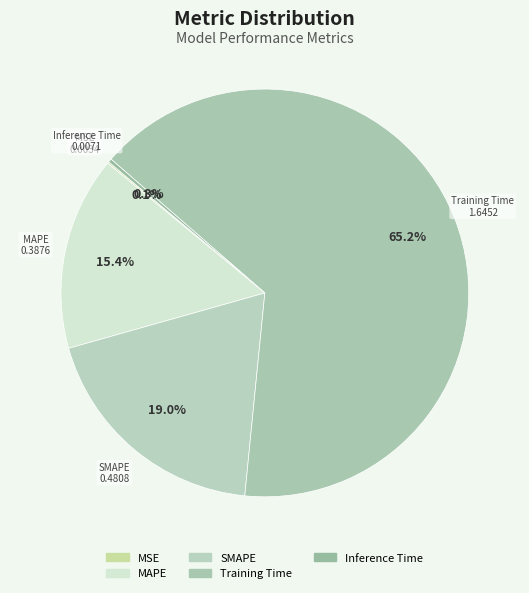

True or false: MAPE accounts for 30% of the total.

False